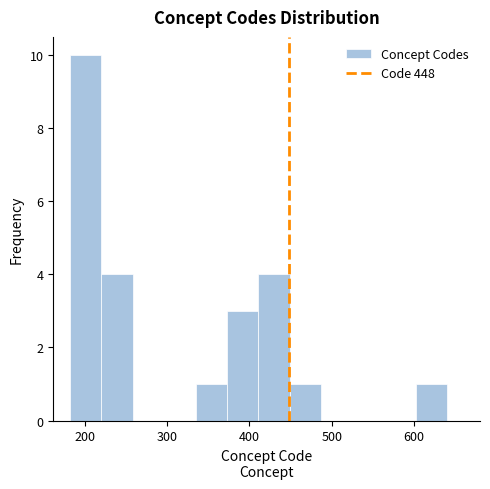

Read against the x-axis, roughly where is the centre of the tallest bar?

200